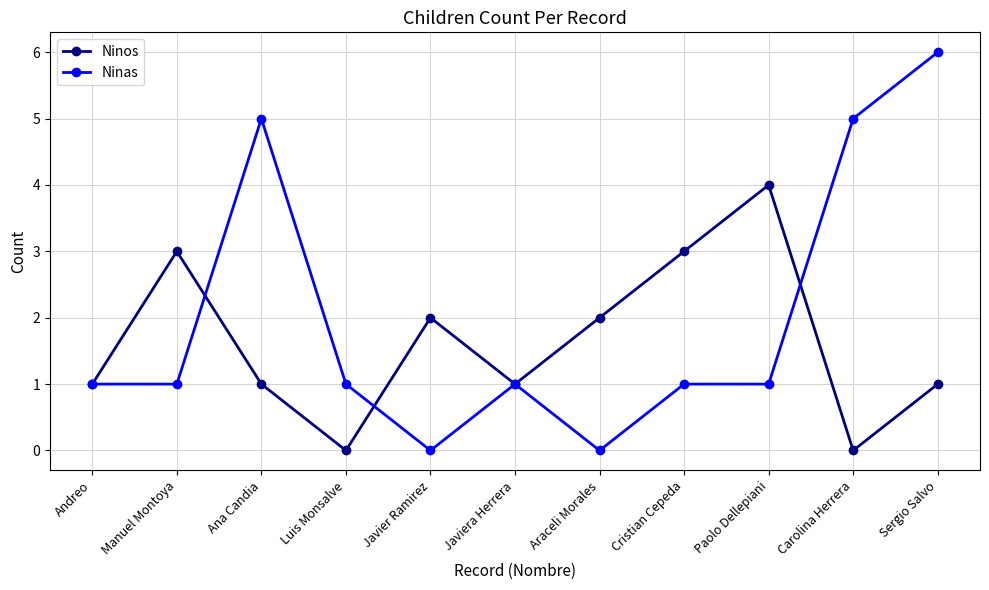

Is it true that Ninas equals 1 at Luis Monsalve?

True